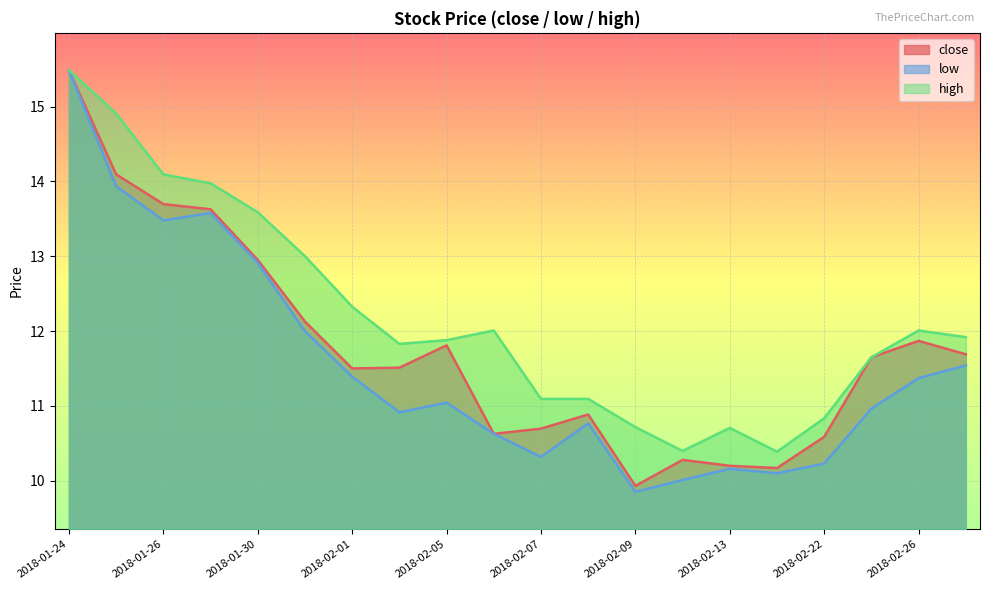

How many values in the high series are below 11?

5